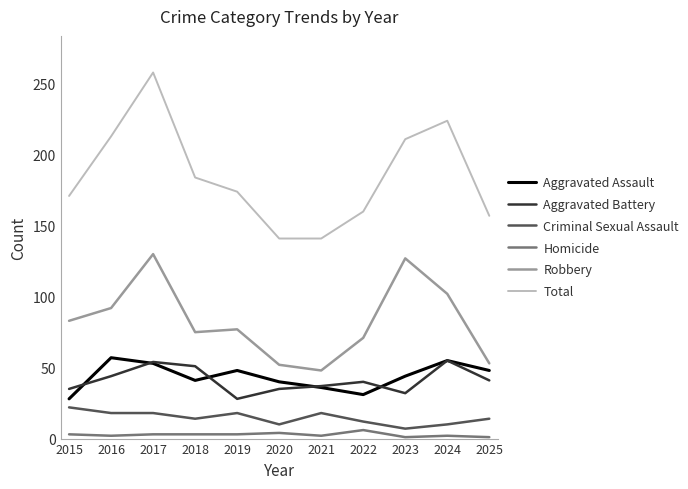

Count the number of data series in this chart.

6